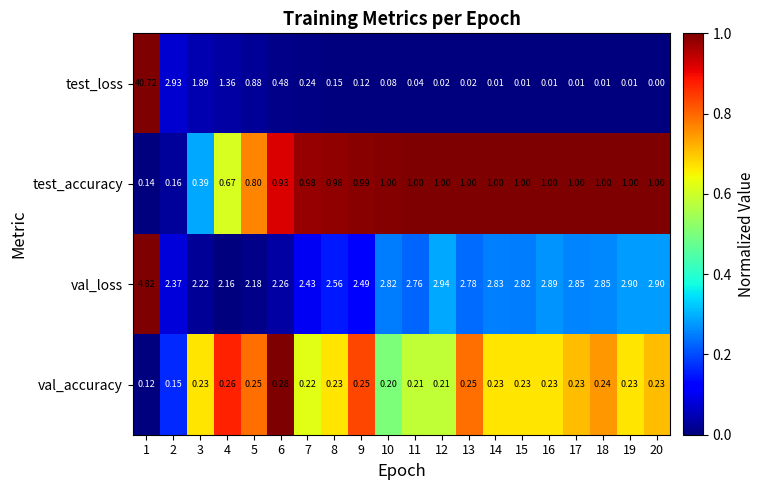

Which label corresponds to the largest value in the chart?

1